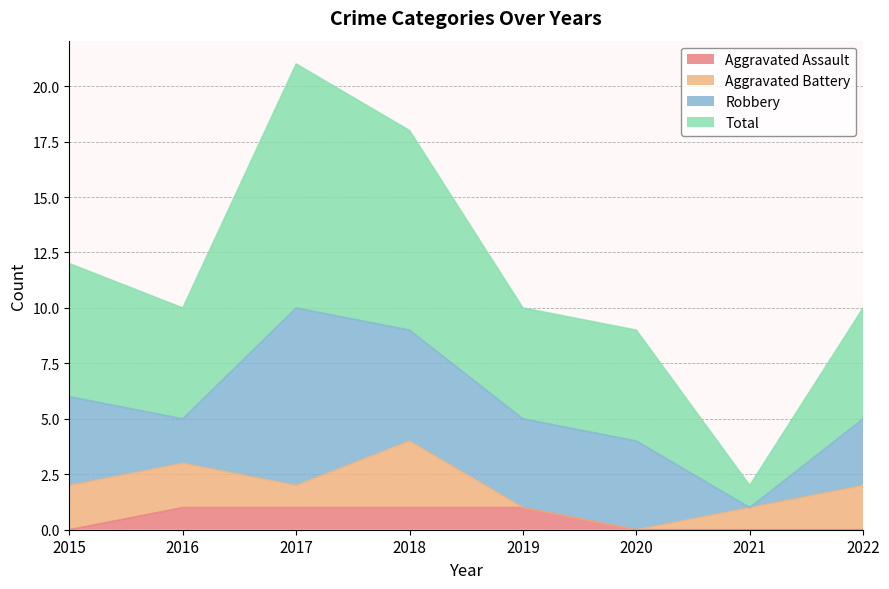

Is it true that Aggravated Assault equals 2 at 2017?

False